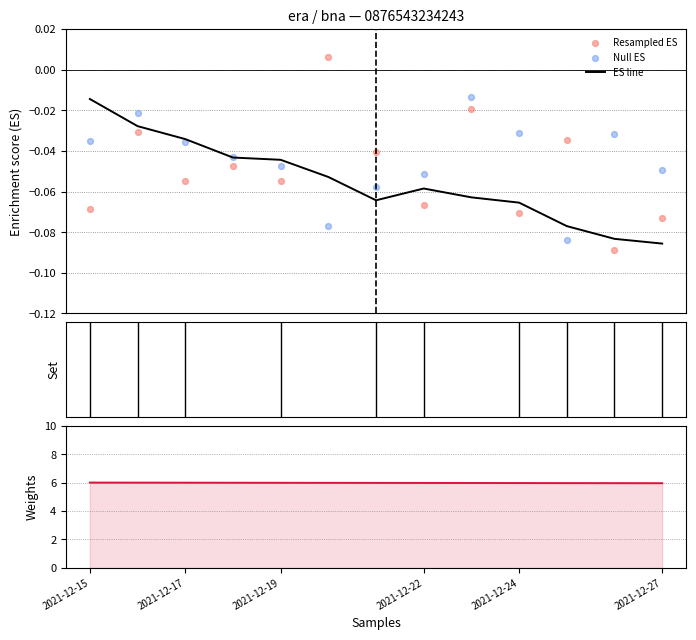

Is the value of Resampled ES at 2021-12-19 greater than the value of Null ES at 2021-12-17?

No